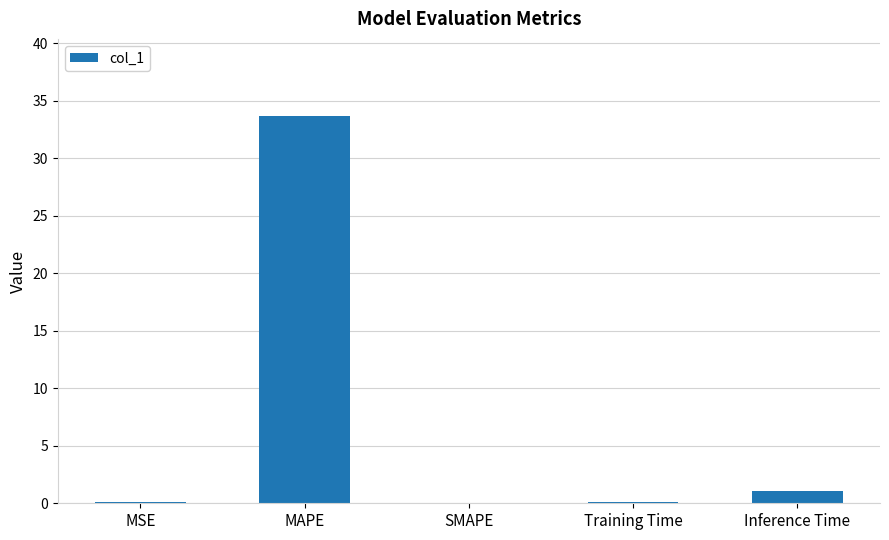

Between Inference Time and MSE, which is larger?

Inference Time